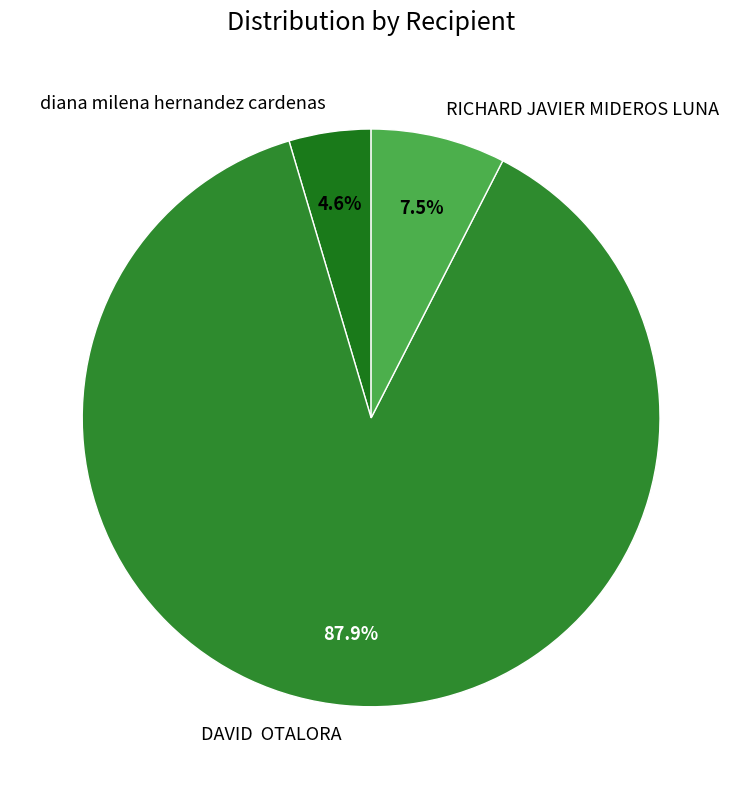

Between diana milena hernandez cardenas and RICHARD JAVIER MIDEROS LUNA, which is larger?

RICHARD JAVIER MIDEROS LUNA